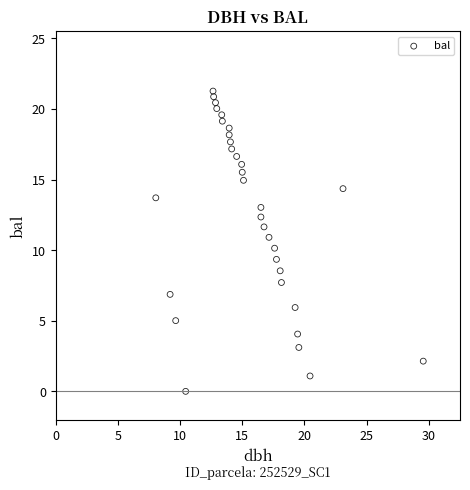

What is the range of X values (max minus min)?

21.5